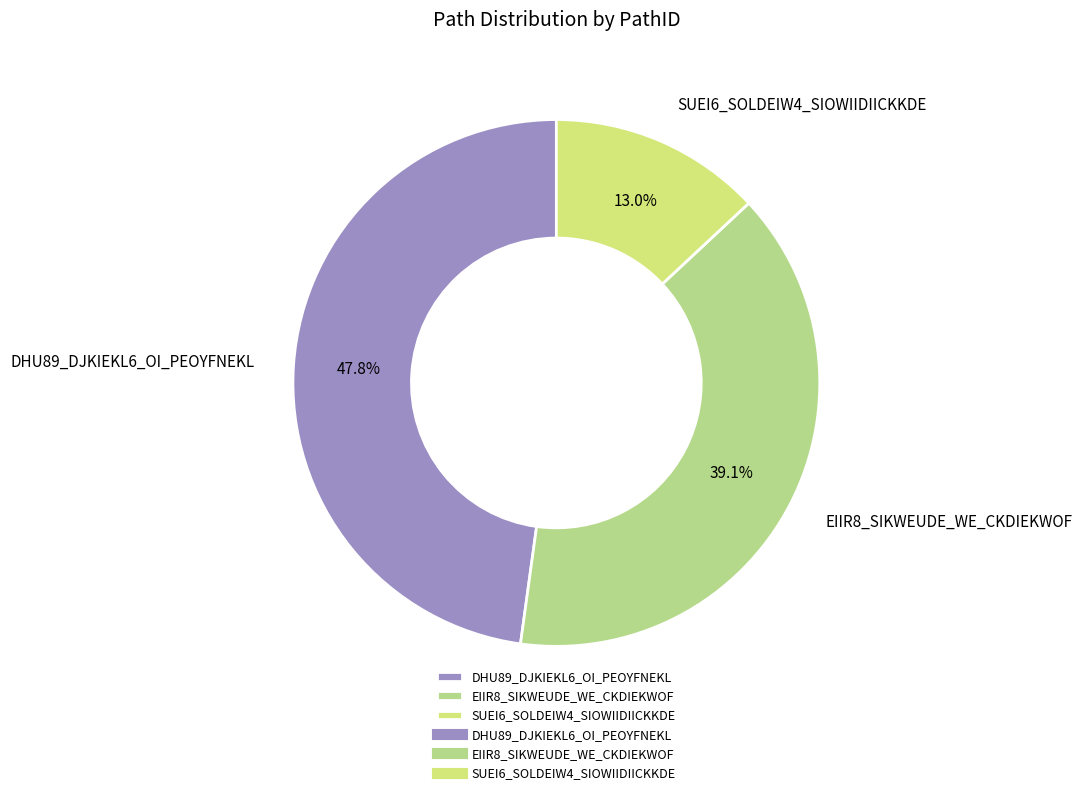

What percentage is the SUEI6_SOLDEIW4_SIOWIIDIICKKDE slice, to the nearest percent?

13%